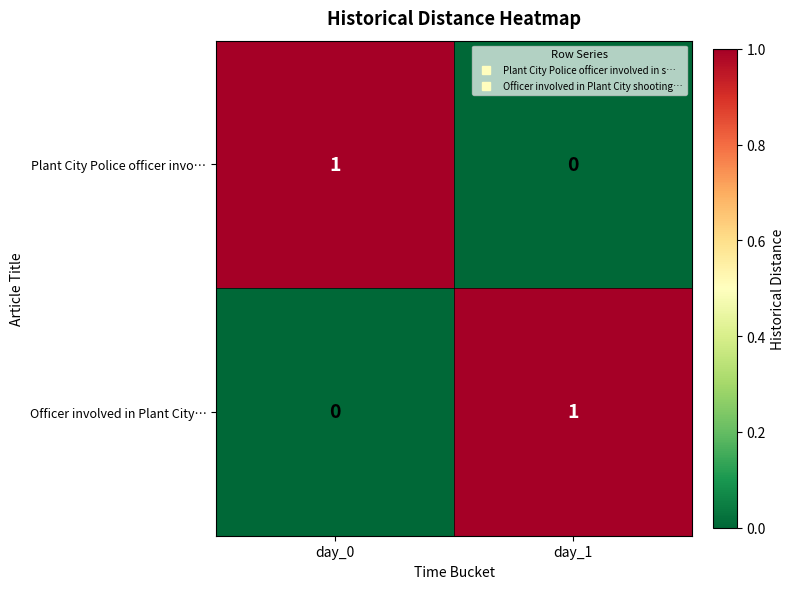

At how many categories does at least one series exceed 0?

2